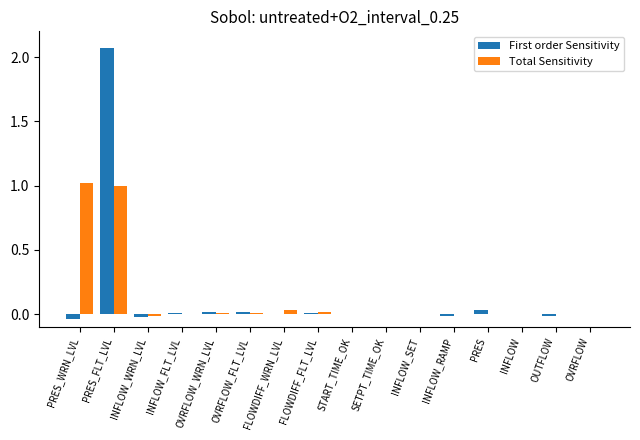

Is the value of First order Sensitivity at PRES_FLT_LVL greater than the value of Total Sensitivity at OVRFLOW_WRN_LVL?

Yes